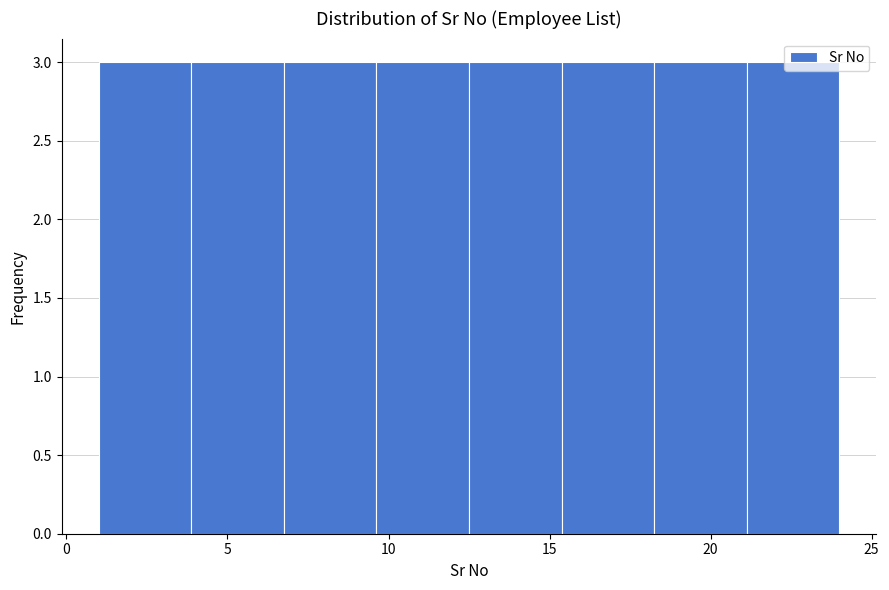

Reading left to right, transcribe this chart: for each bar, give the range it covers on the x-axis and its height. Neither the bar edges nor the heights are printed on the chart, so give them approximately, as read against the axes.

1.0 to 4.0: 3
4.0 to 7.0: 3
7.0 to 9.5: 3
9.5 to 12.5: 3
12.5 to 15.5: 3
15.5 to 18.5: 3
18.5 to 21.0: 3
21.0 to 24.0: 3